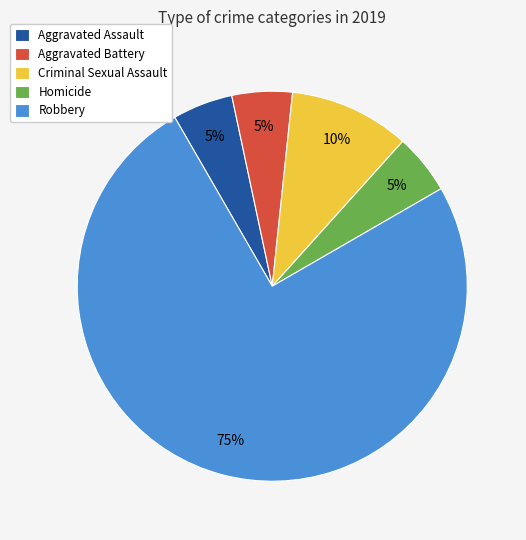

How many segments does this pie chart have?

5